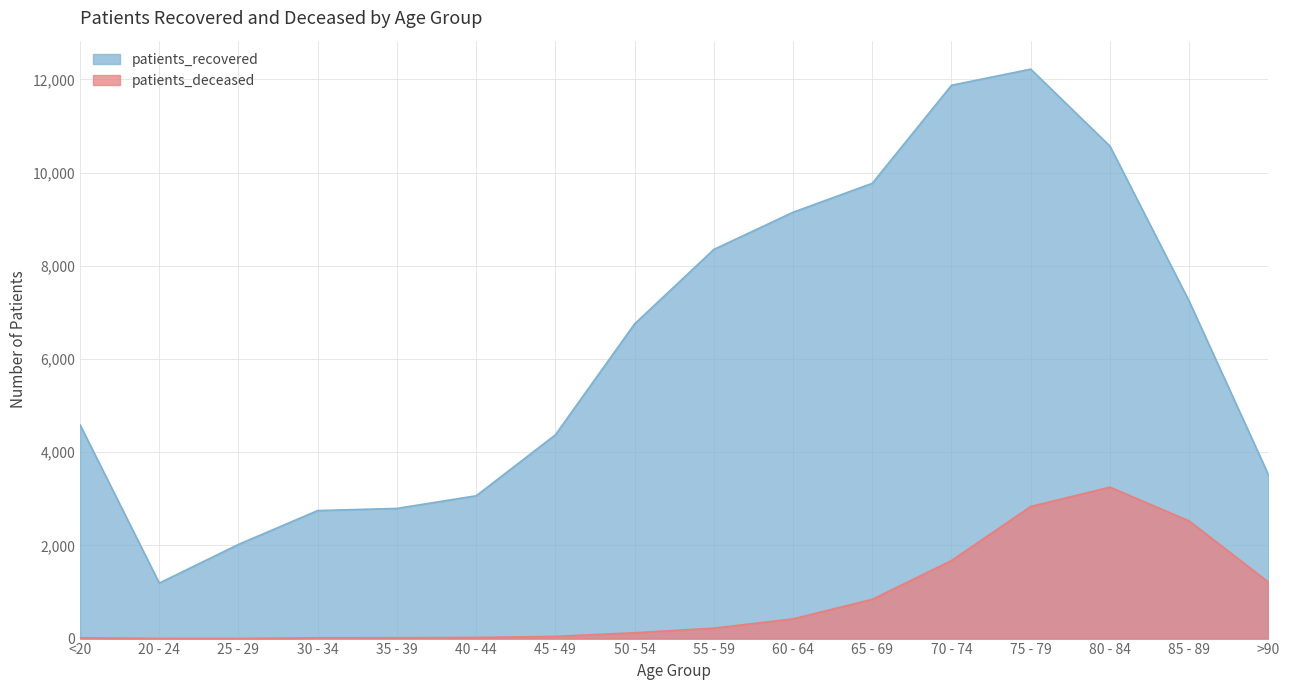

True or false: patients_recovered has more than 2 interior local peaks.

False